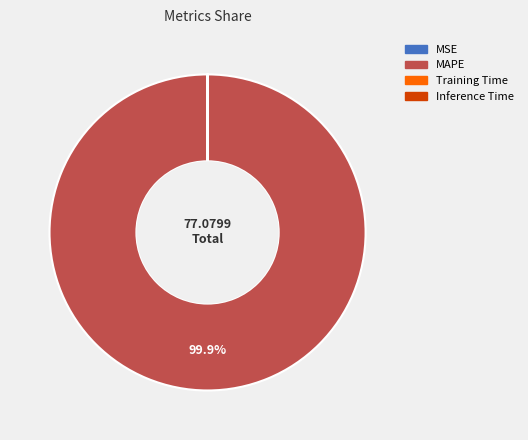

True or false: MAPE accounts for 100% of the total.

True